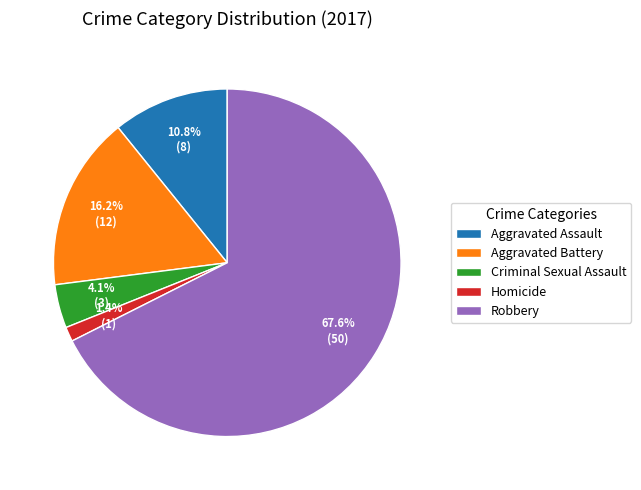

Which slice is the smallest?

Homicide